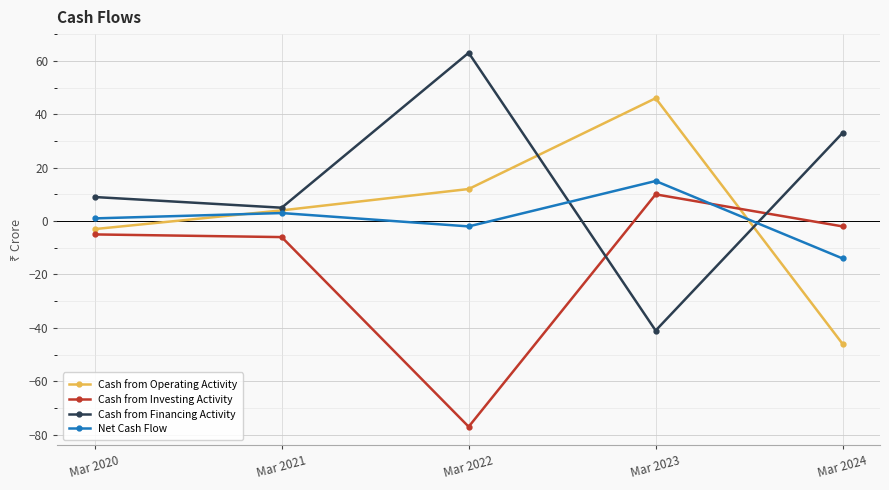

How many lines are shown in the chart?

4